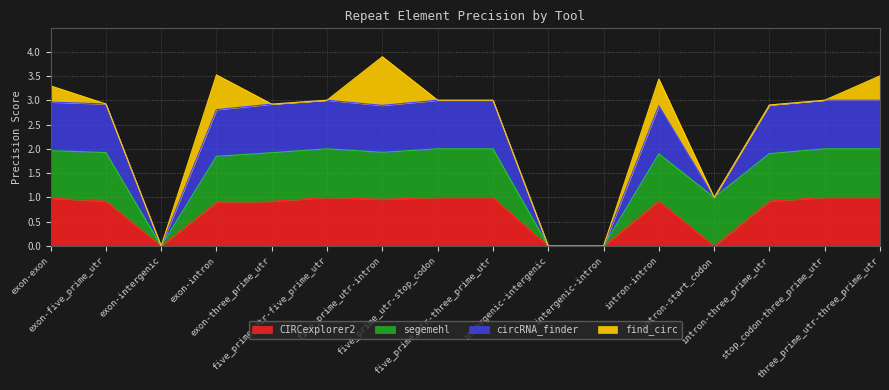

What is the label of the 1st point from the left?

exon-exon